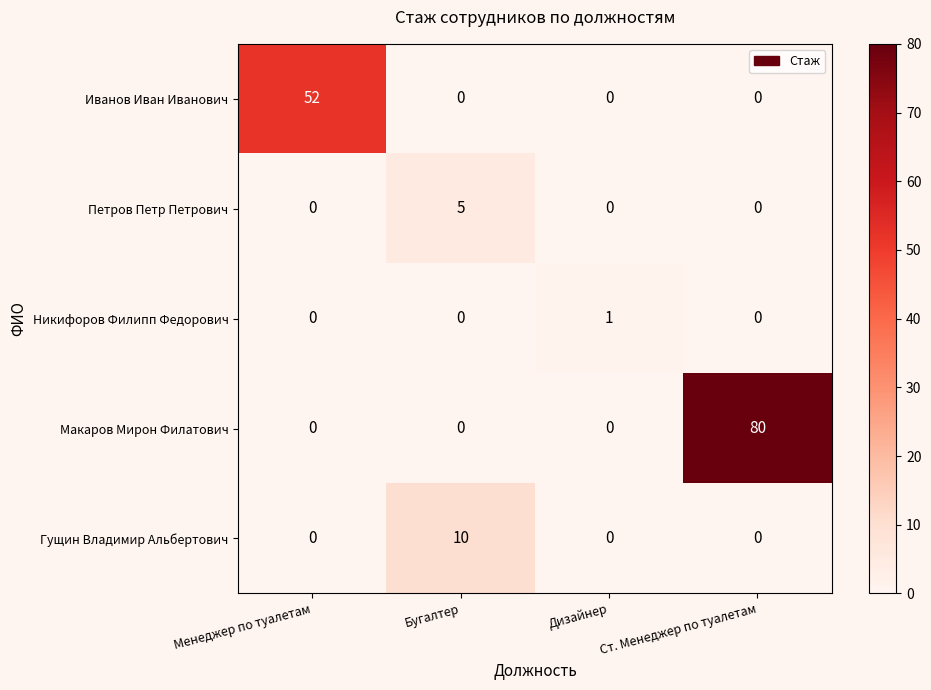

Which series has the widest spread of values?

Макаров Мирон Филатович